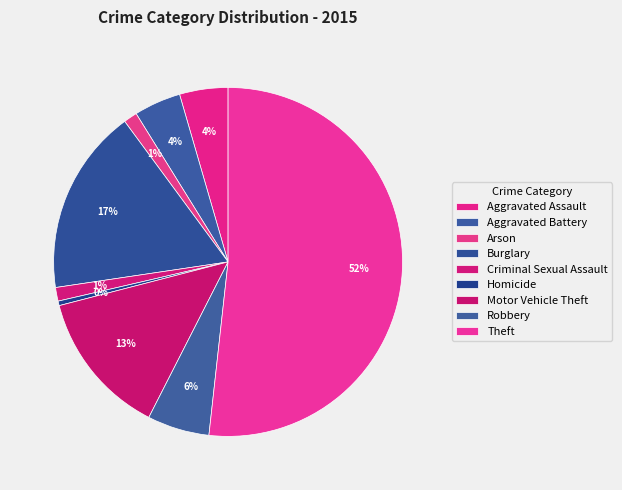

Which slice represents more than half of the pie?

Theft